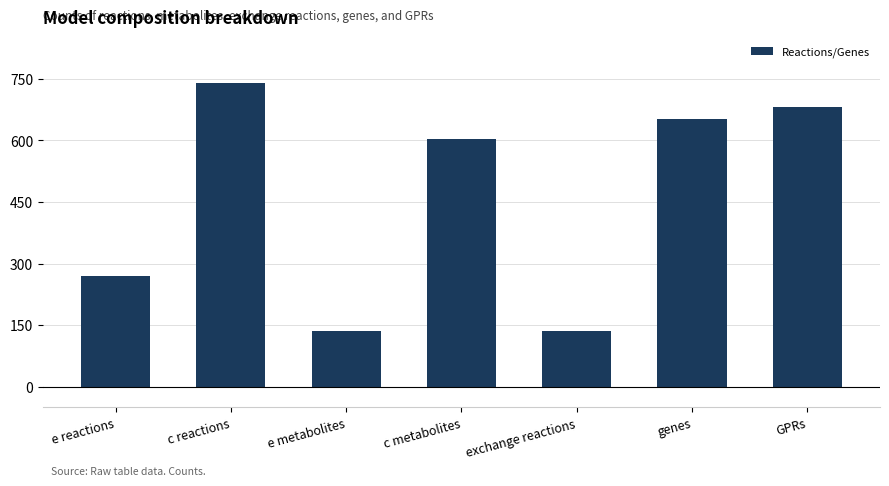

At which label does the data first exceed 604?

c reactions